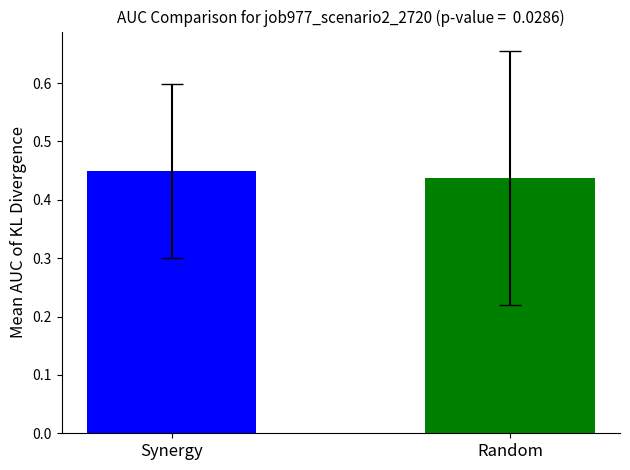

Count the number of categories in the chart.

1